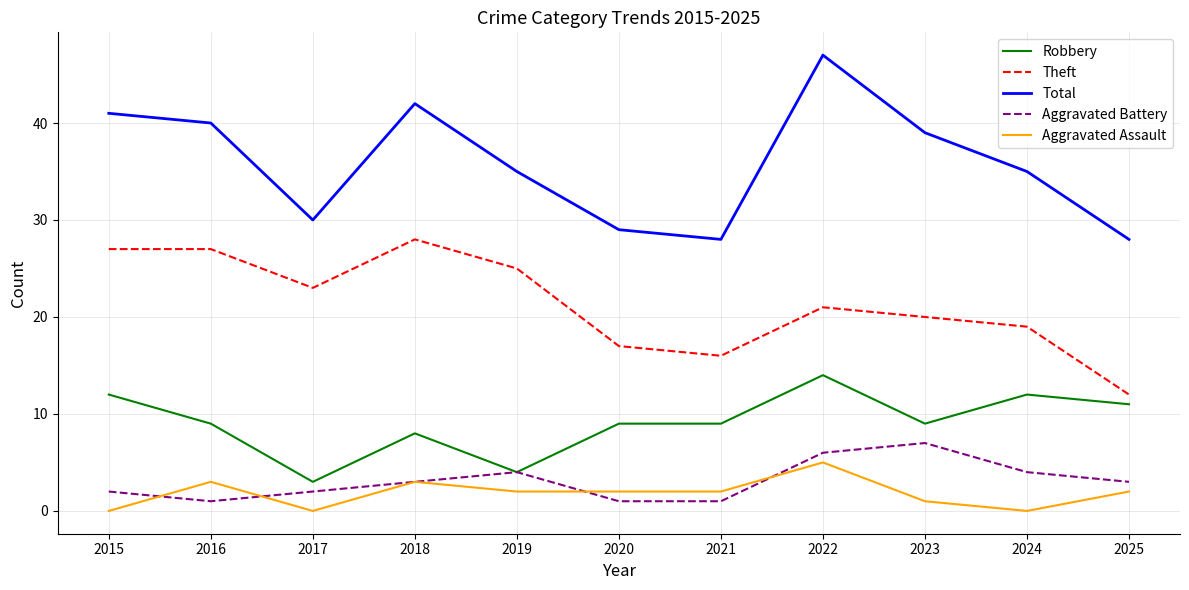

At which label does Total reach its peak?

2022